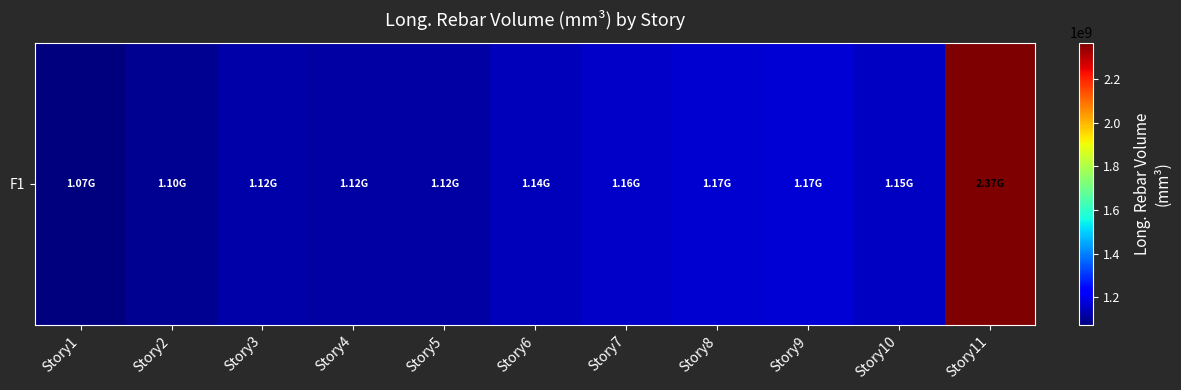

Rank the categories by value from lowest to highest.

Story1, Story2, Story4, Story5, Story3, Story6, Story10, Story7, Story8, Story9, Story11